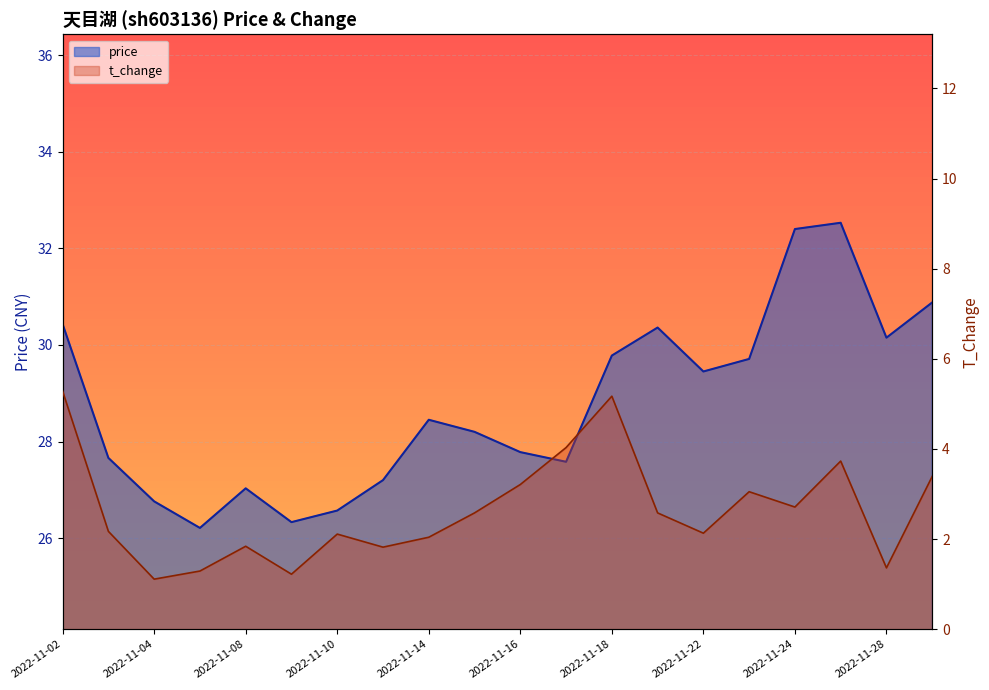

What is the value of the t_change point at the 7th from the left?

2.1